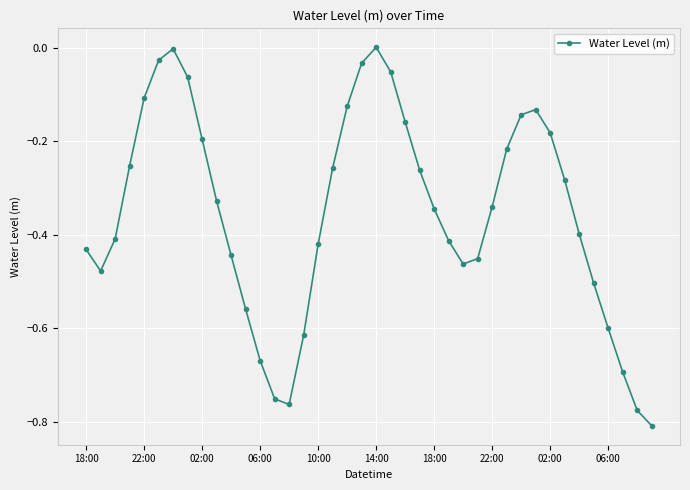

How many points are higher than both their immediate neighbors (excluding endpoints)?

3